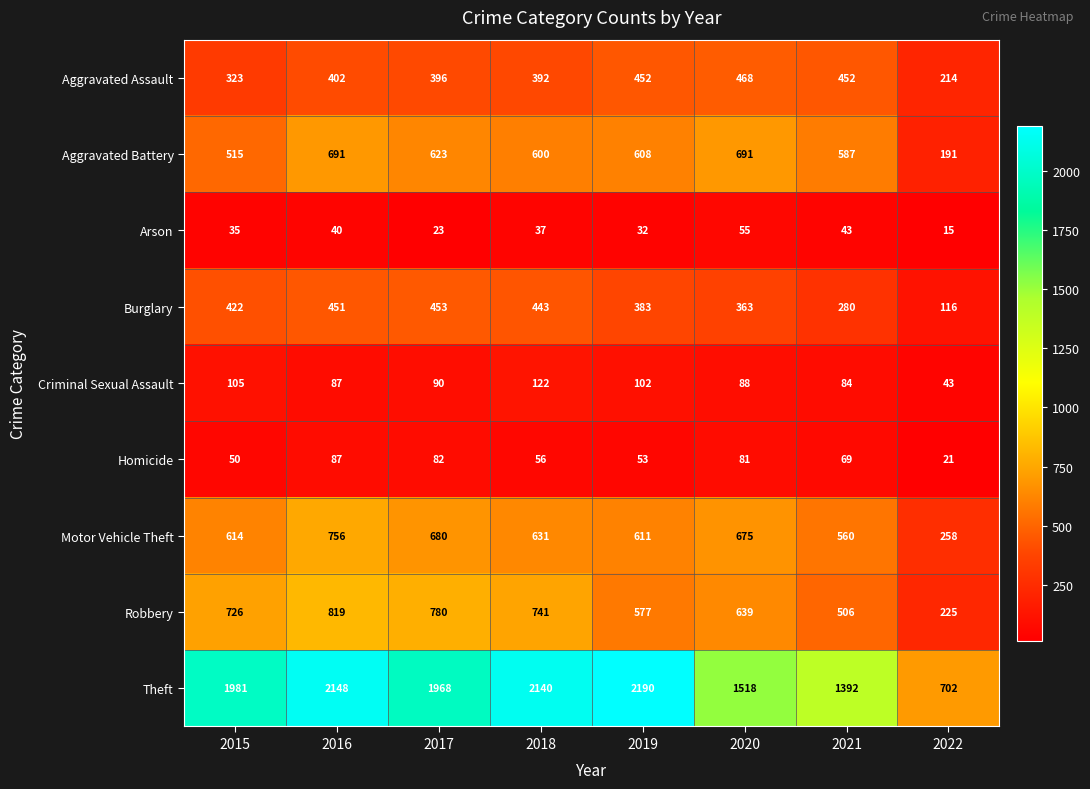

The value of Aggravated Assault at 2022 is 214. True or false?

True